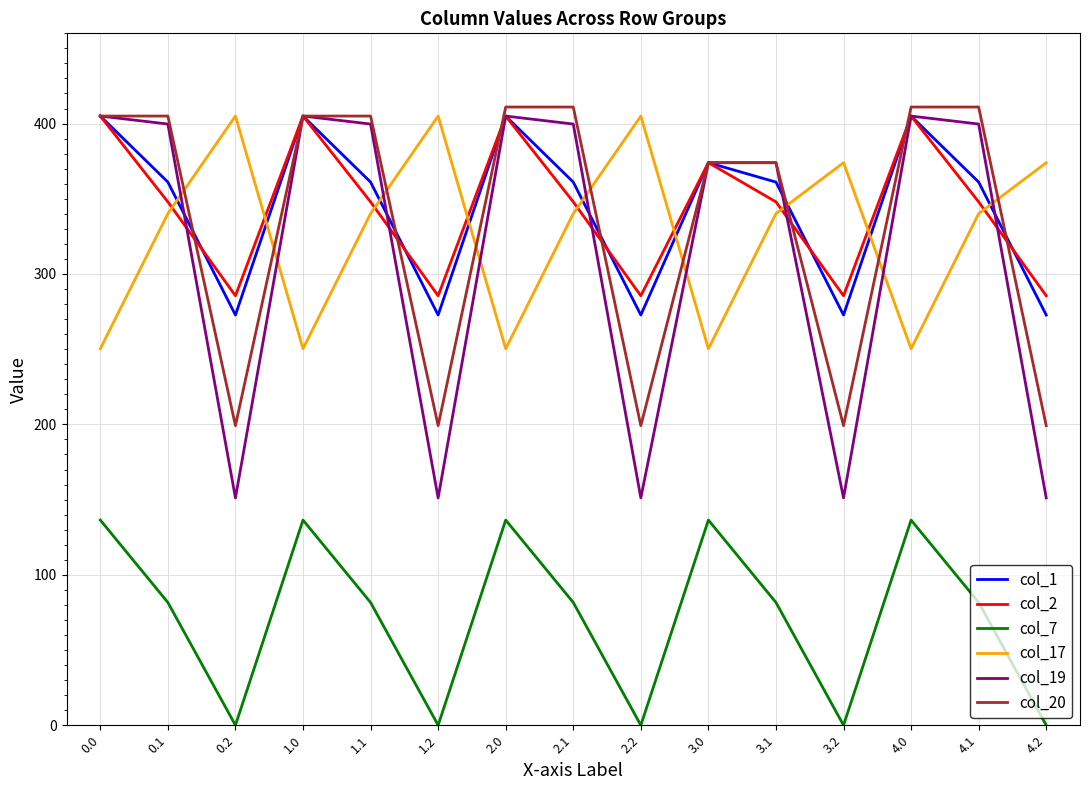

Where is the first local maximum for col_17?

0.2